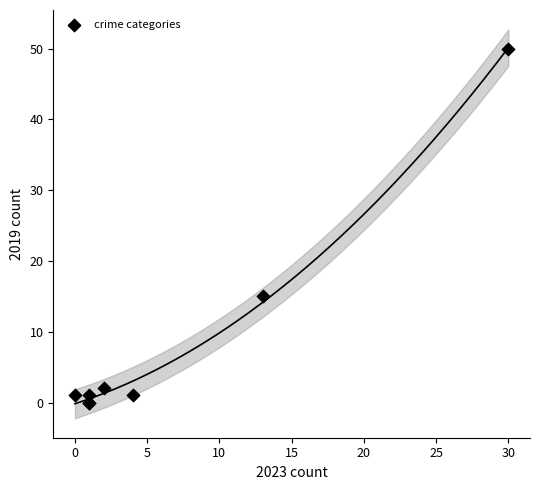

What Y value in the scatter plot is closest to 25?

15